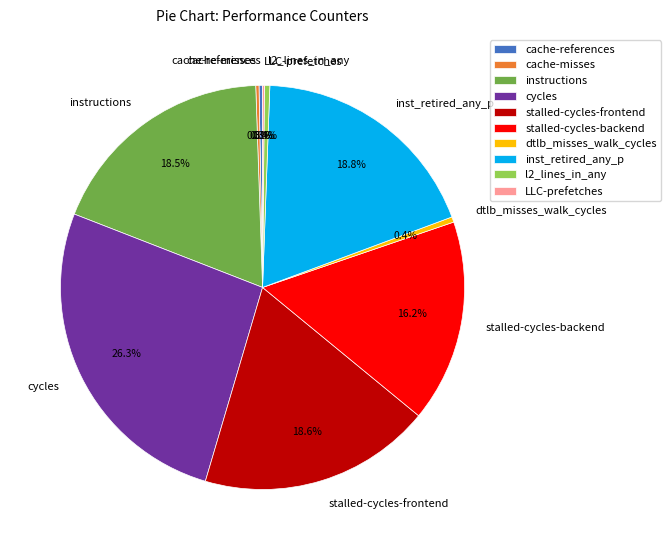

Is there a majority slice in this chart?

No